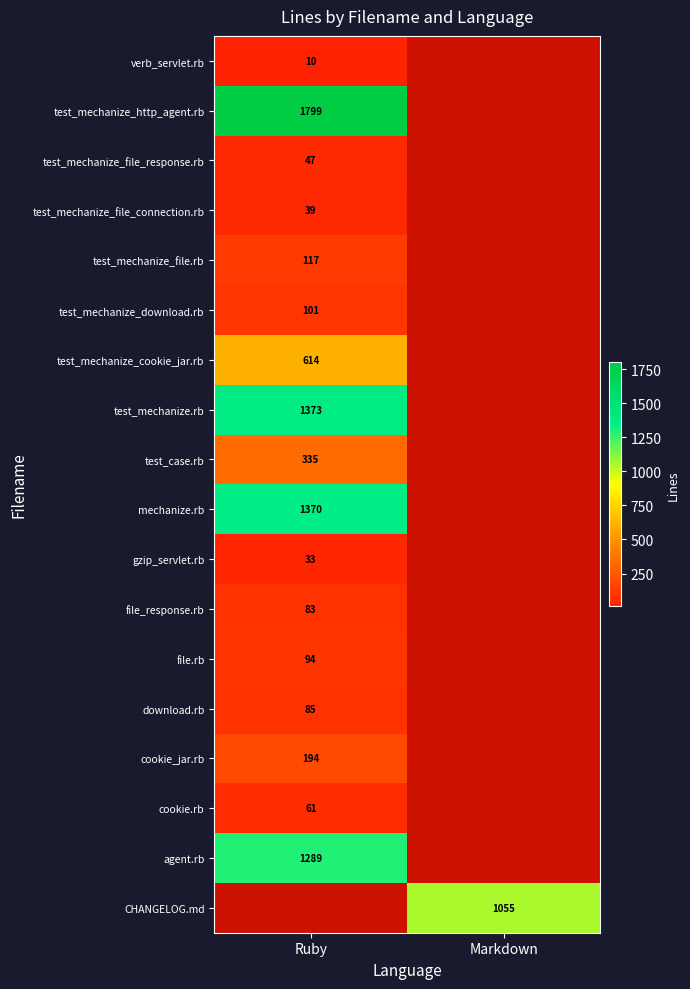

Is the value of verb_servlet.rb at Ruby greater than the value of test_mechanize_file_response.rb at Ruby?

No